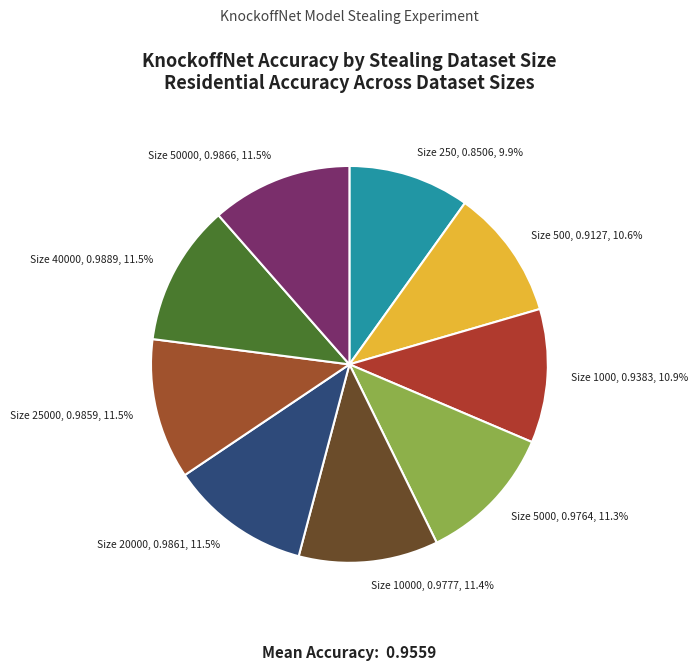

Which category has the smallest portion of the pie?

Size 250, 0.8506, 9.9%